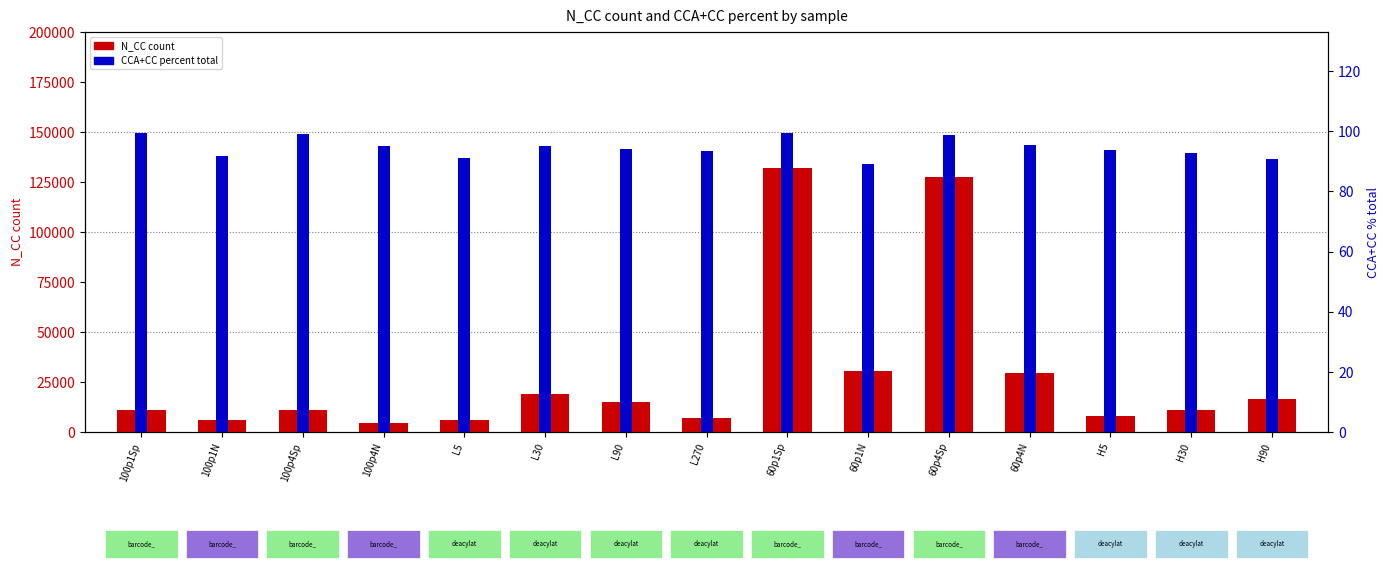

List the labels in order of N_CC count value, largest first.

60p1Sp, 60p4Sp, 60p1N, 60p4N, L30, H90, L90, 100p4Sp, H30, 100p1Sp, H5, L270, L5, 100p1N, 100p4N